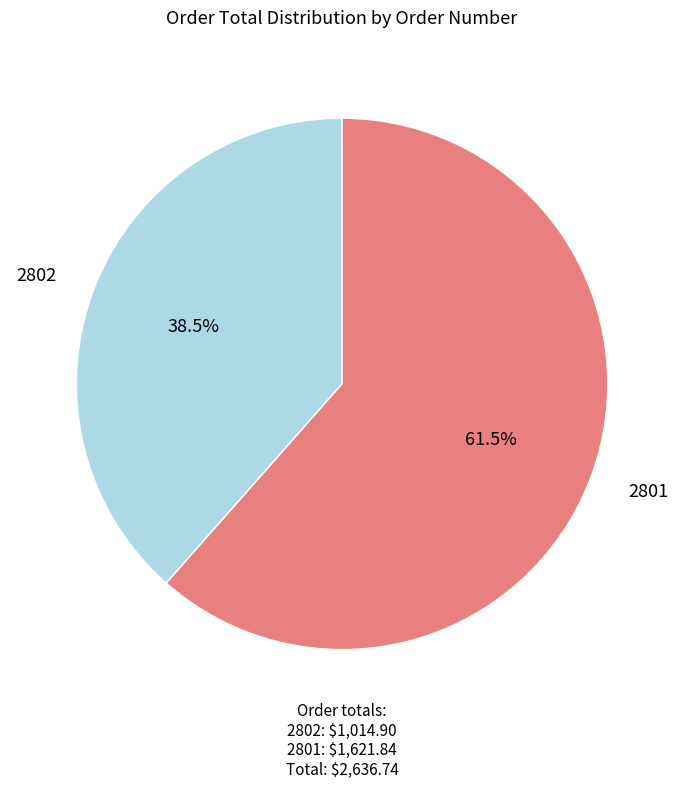

Which category accounts for the majority?

2801